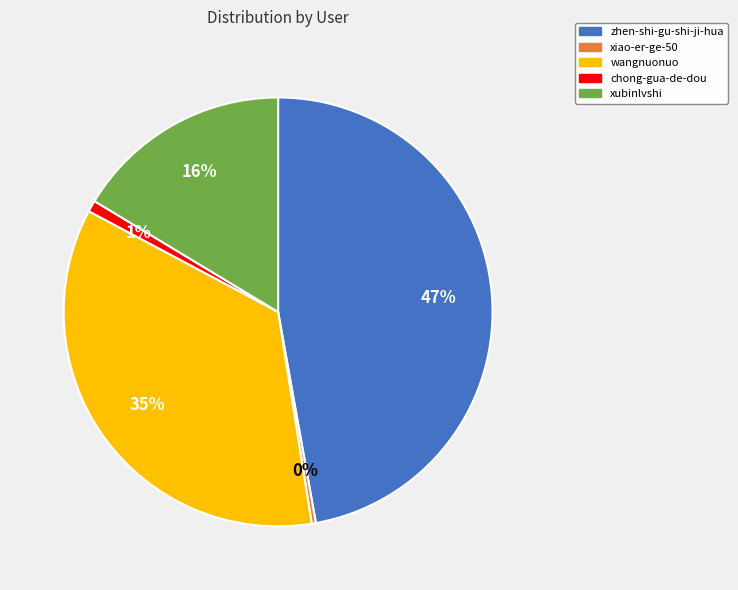

To the nearest percent, what is the average slice percentage?

20%